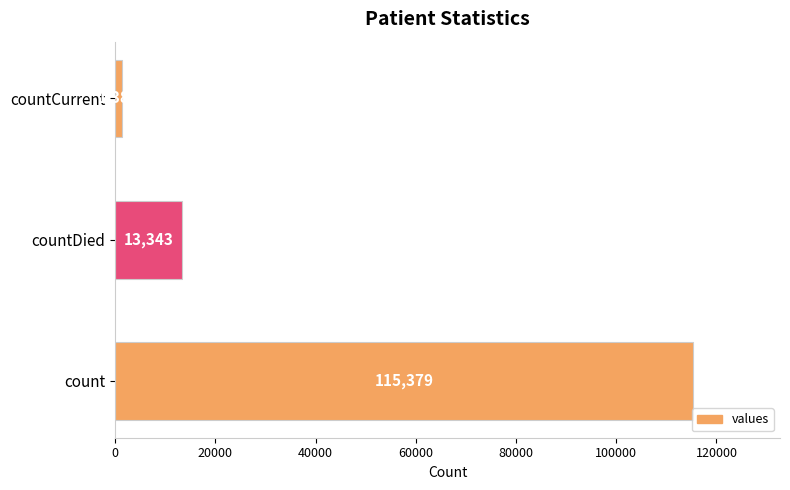

Does the chart contain stacked bars?

No